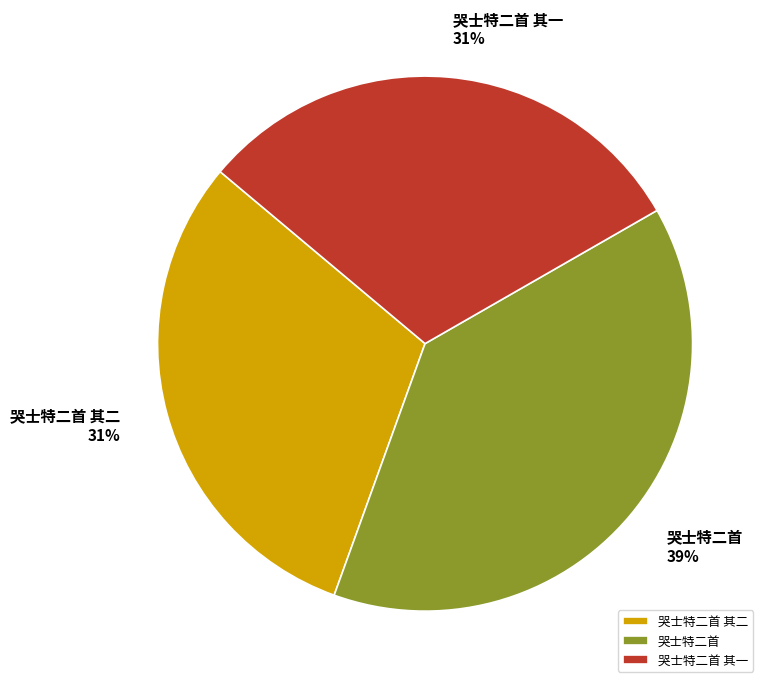

To the nearest percent, what percentage of the pie is 哭士特二首 其一?

31%